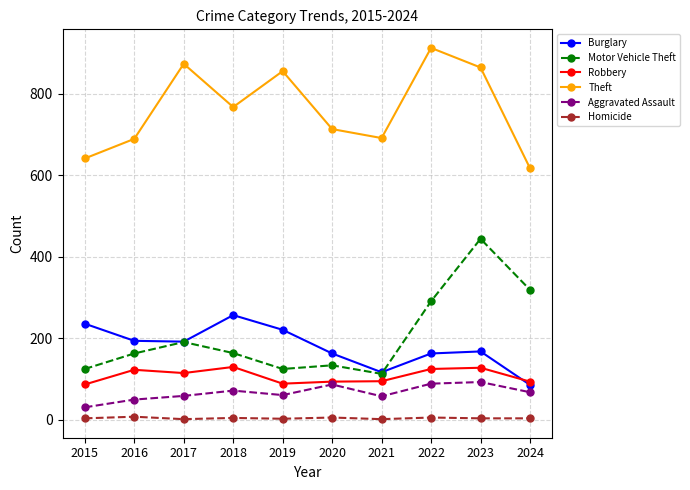

Does the chart display data point markers on the line(s)?

Yes